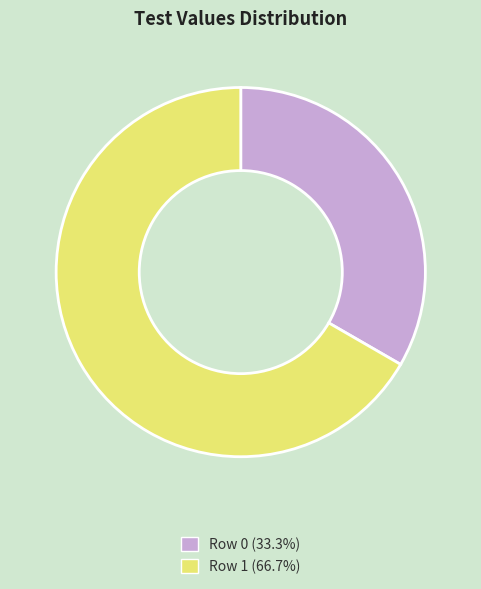

Which slice is the smallest?

Row 0